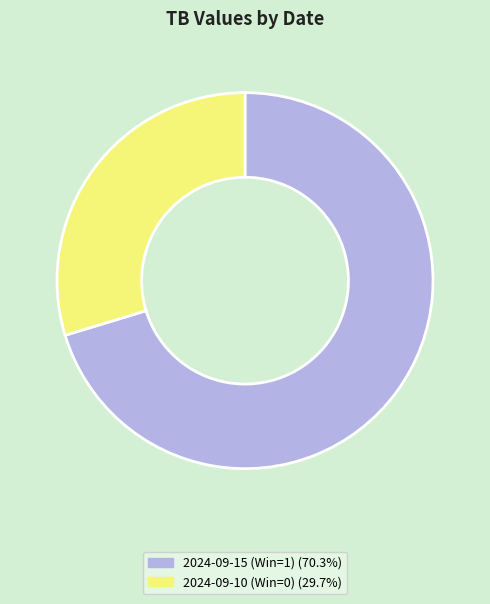

What is the ratio of the value at 2024-09-10 (Win=0) to the value at 2024-09-15 (Win=1)?

0.4